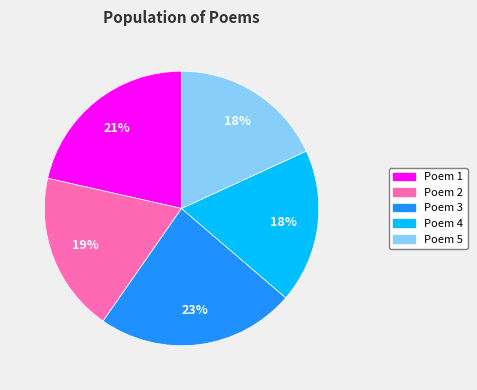

Do Poem 2 and Poem 4 together represent more than half of the pie?

No